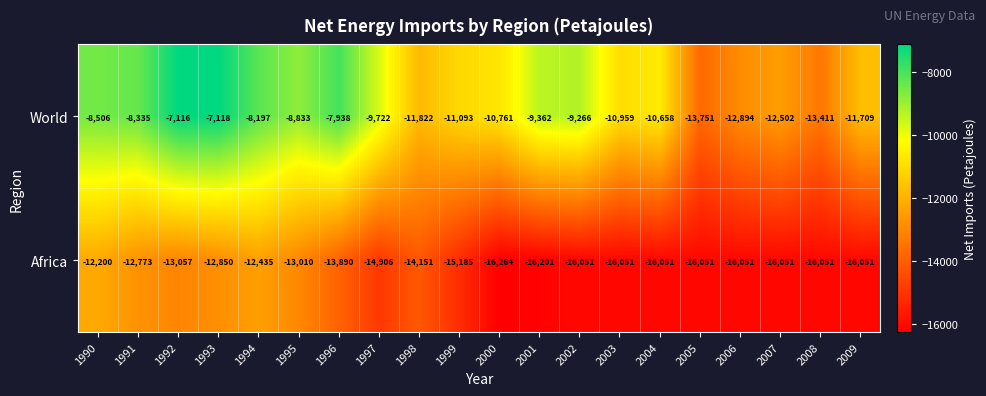

Which category has the highest value across all series?

1992